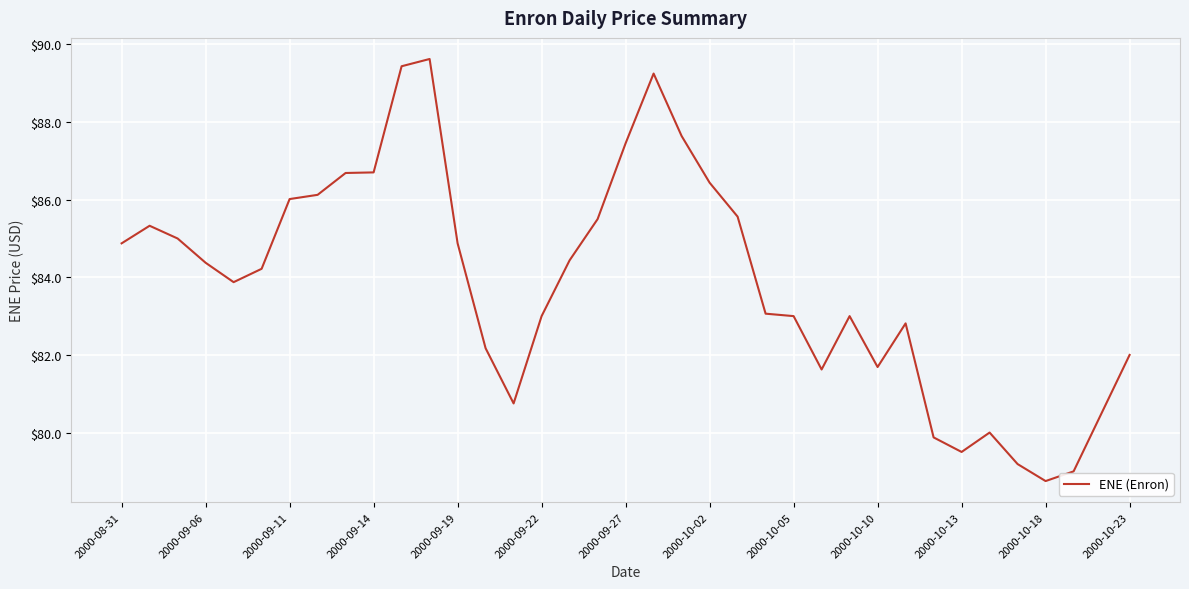

What is the minimum value shown in the chart?

78.8